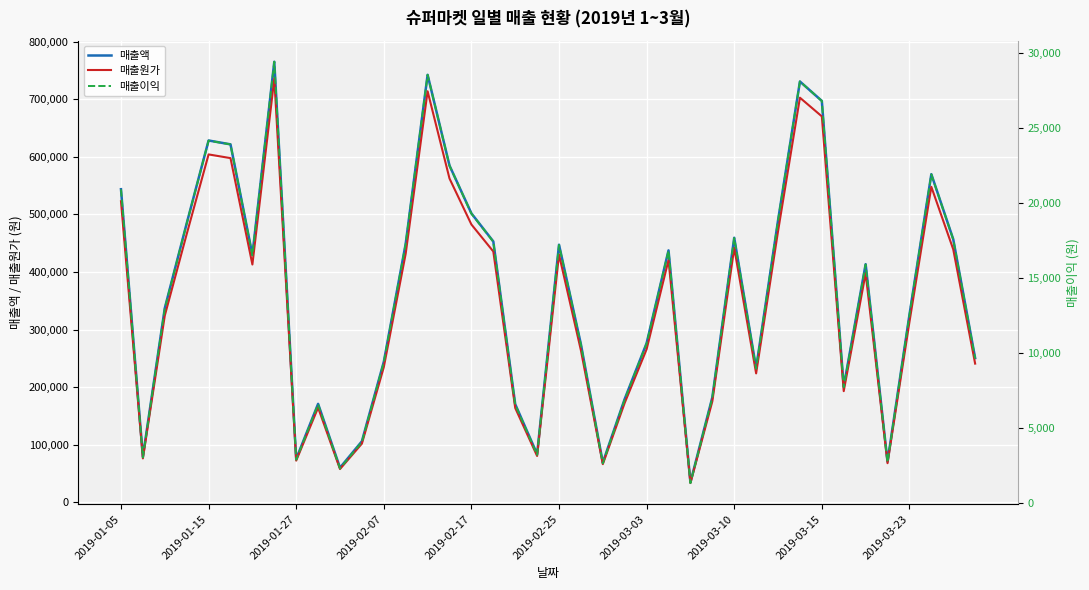

How many distinct data groups are displayed?

3